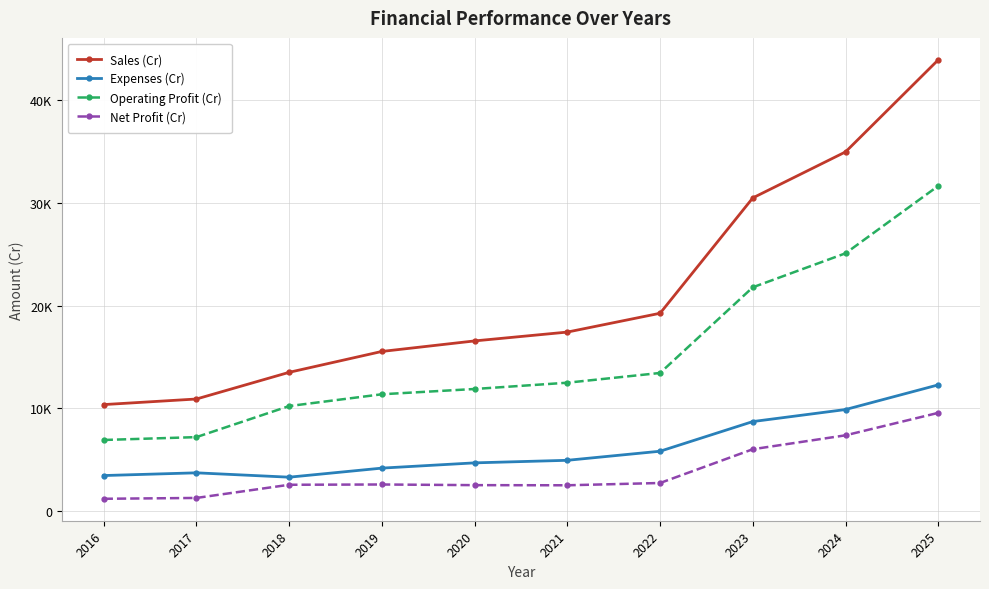

What are all the series names shown in the legend?

Sales (Cr), Expenses (Cr), Operating Profit (Cr), Net Profit (Cr)